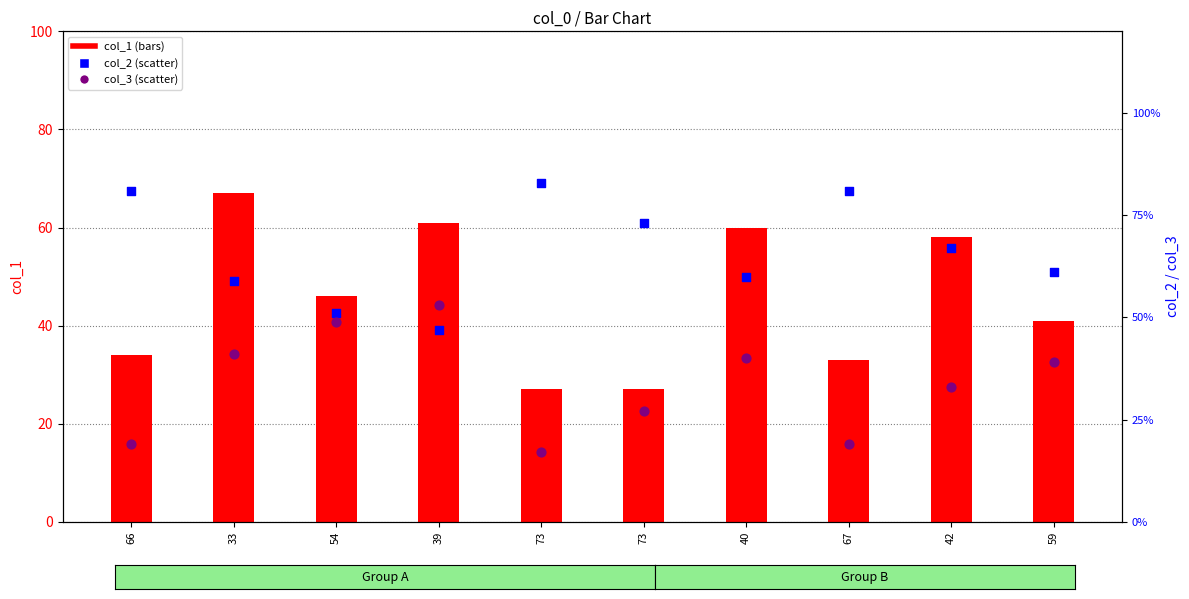

Which series contains the lowest Y value?

col_3